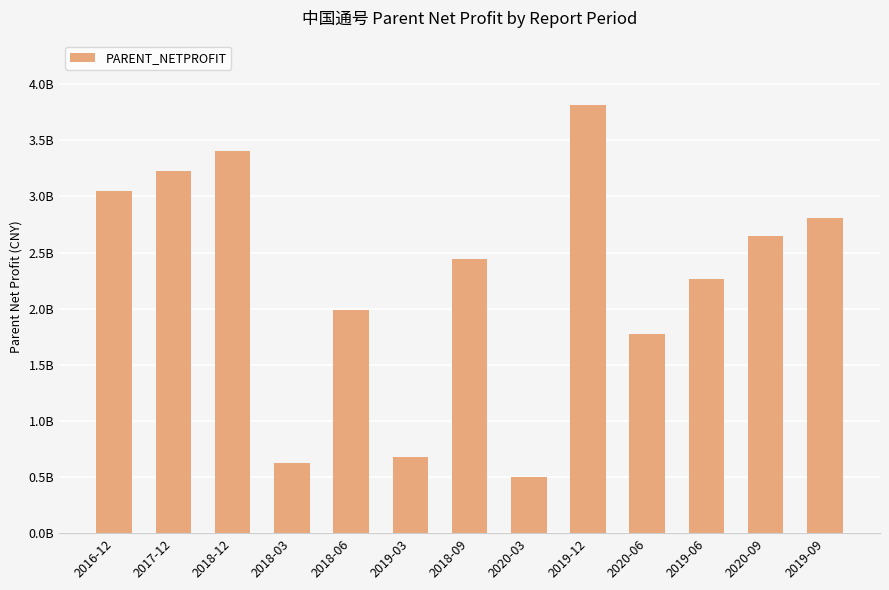

Are the bars horizontal?

No